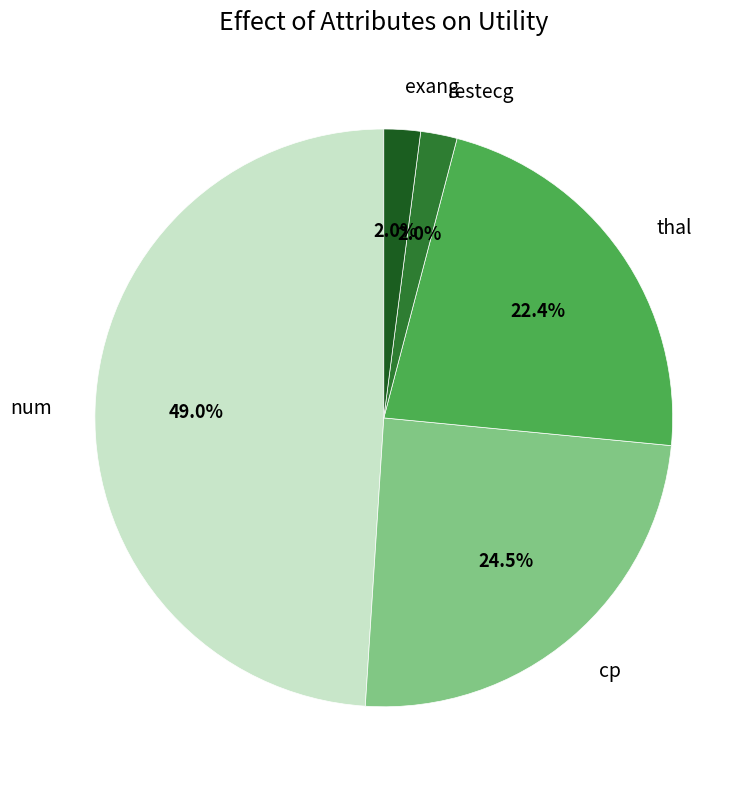

Which slice is the largest?

num